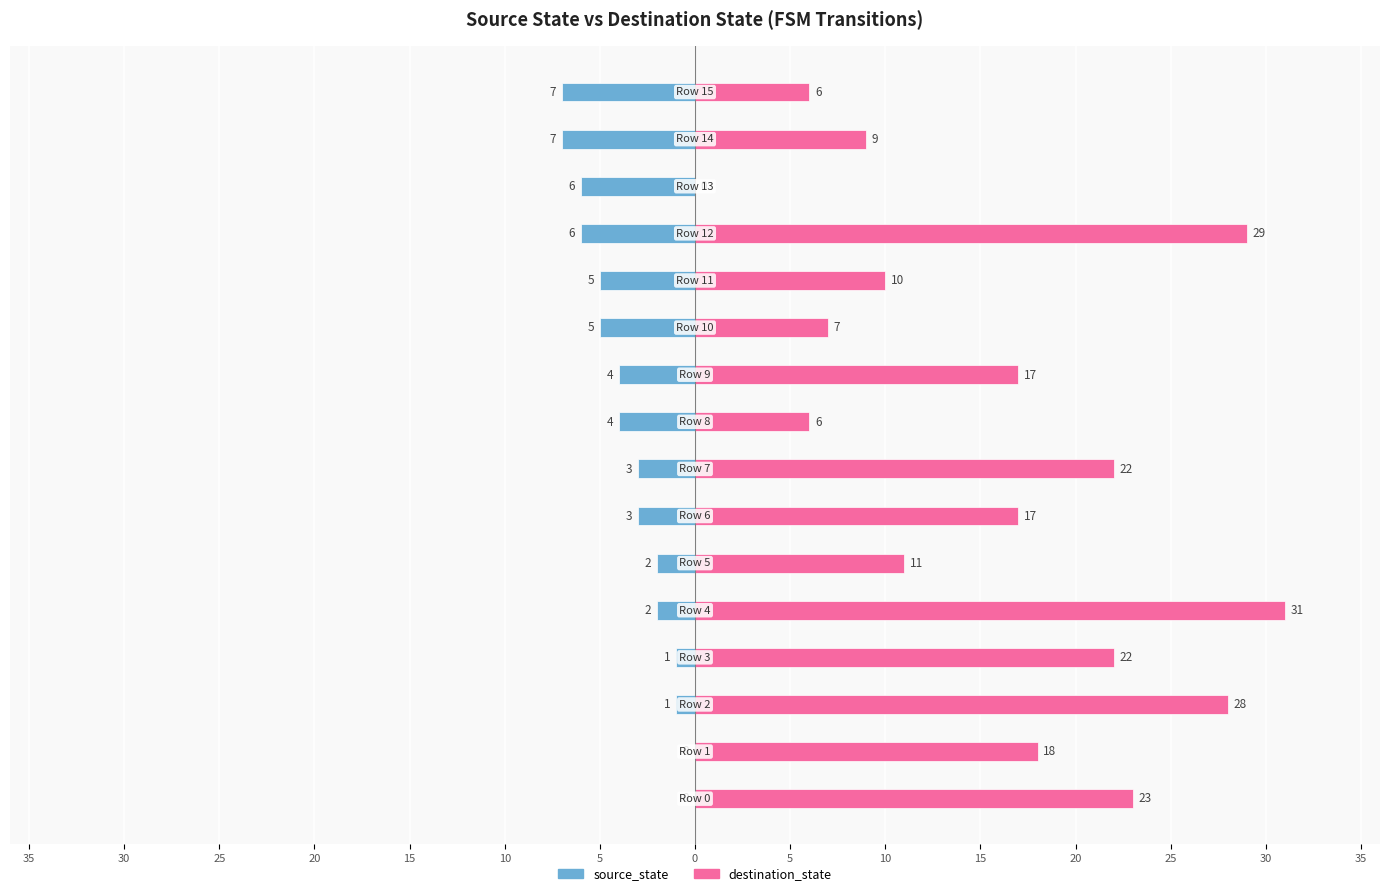

What are all the series names shown in the legend?

source_state, destination_state